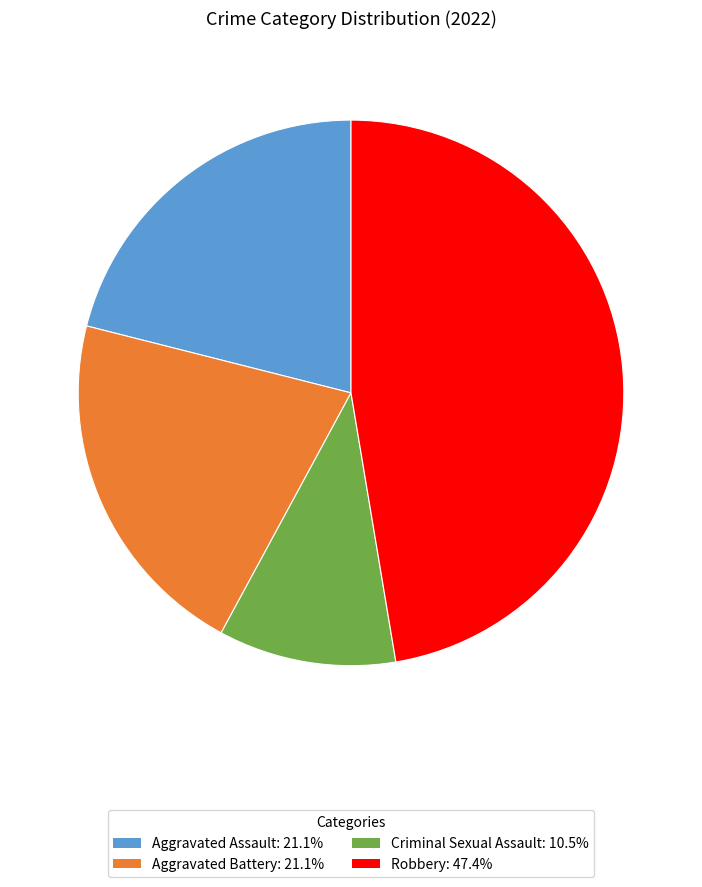

Is there a majority slice in this chart?

No